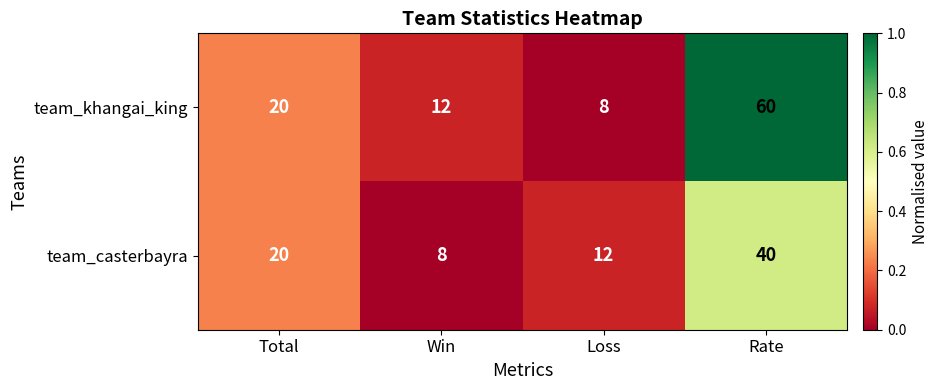

How many distinct data groups are displayed?

2